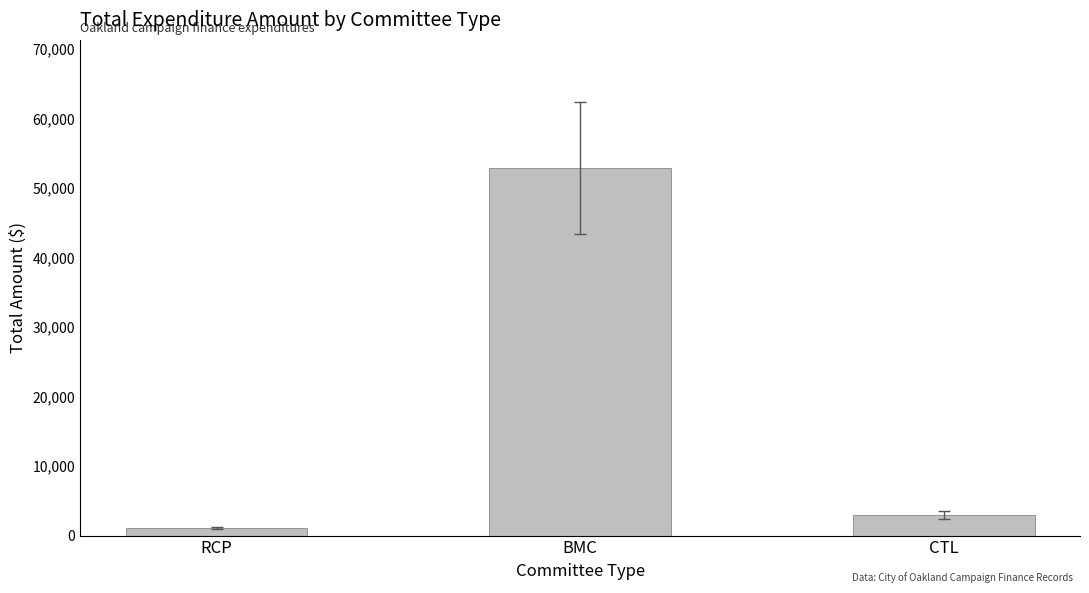

Is it true that the value at BMC is 24534.8?

False